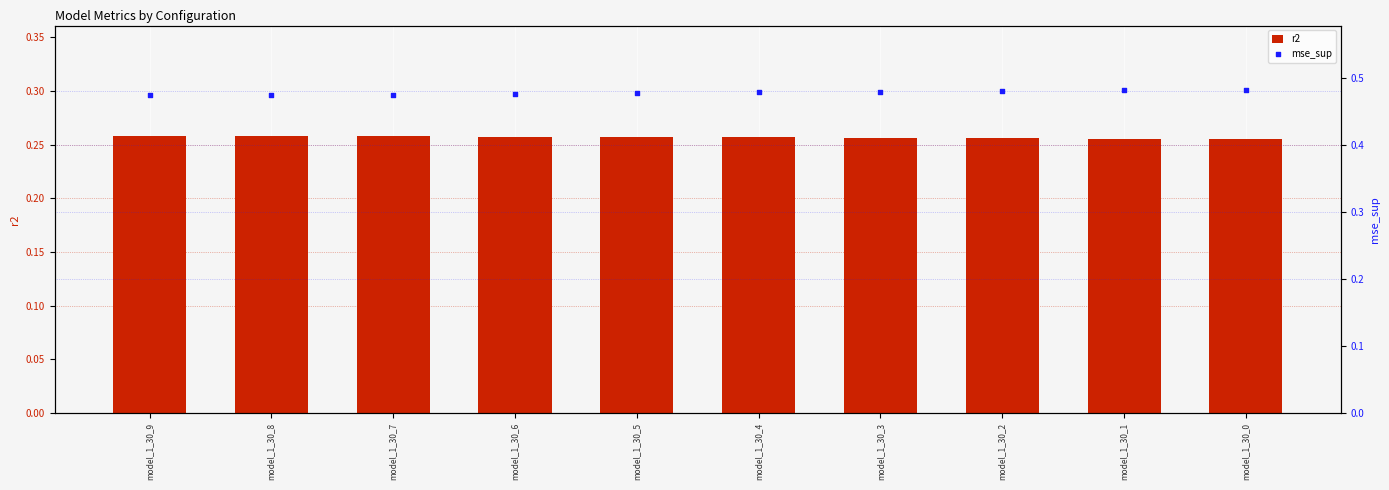

Which series has the largest Y range (max minus min)?

mse_sup